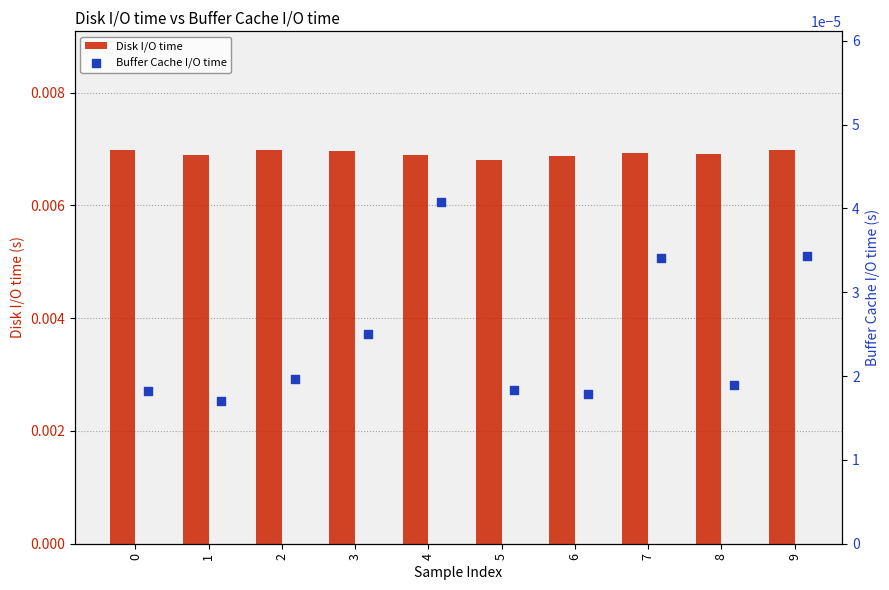

At how many categories does at least one series exceed 0?

10